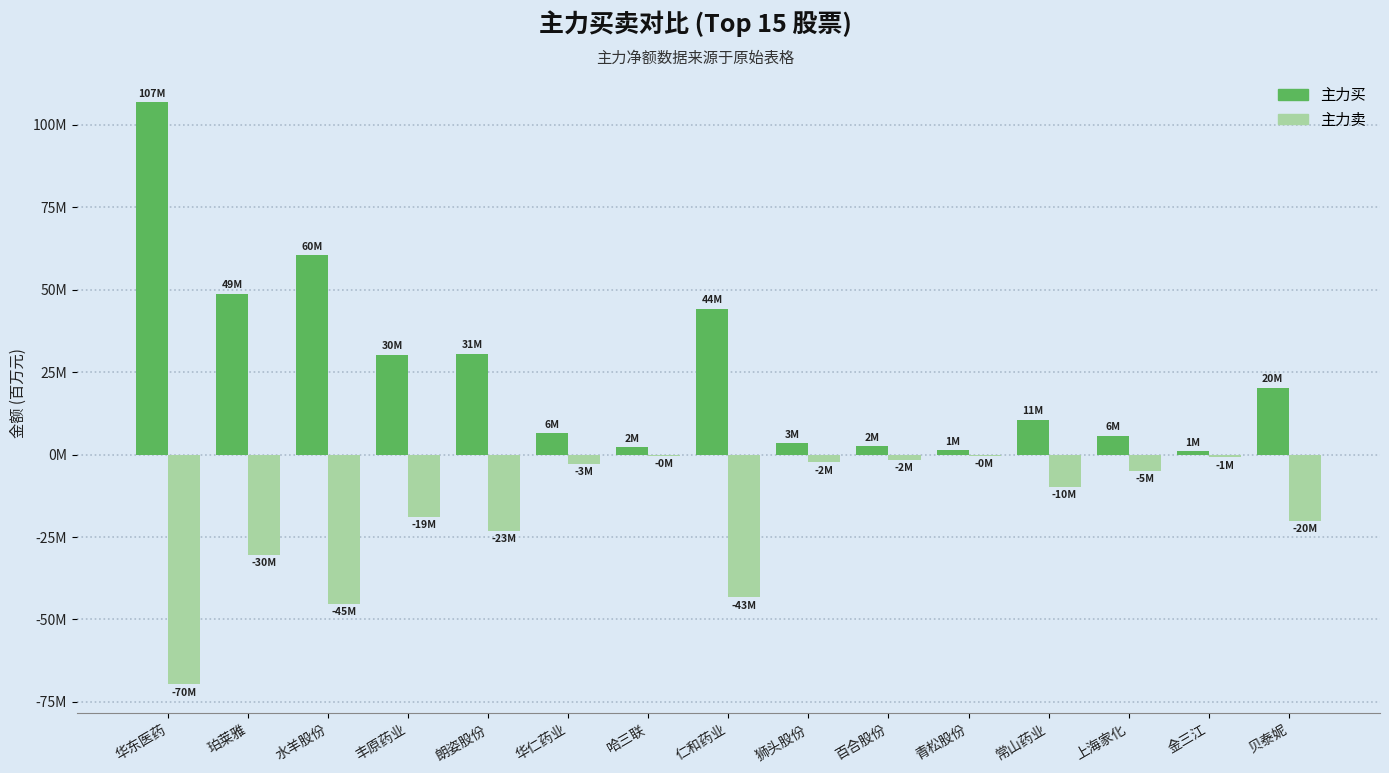

What are all the series names shown in the legend?

主力买, 主力卖